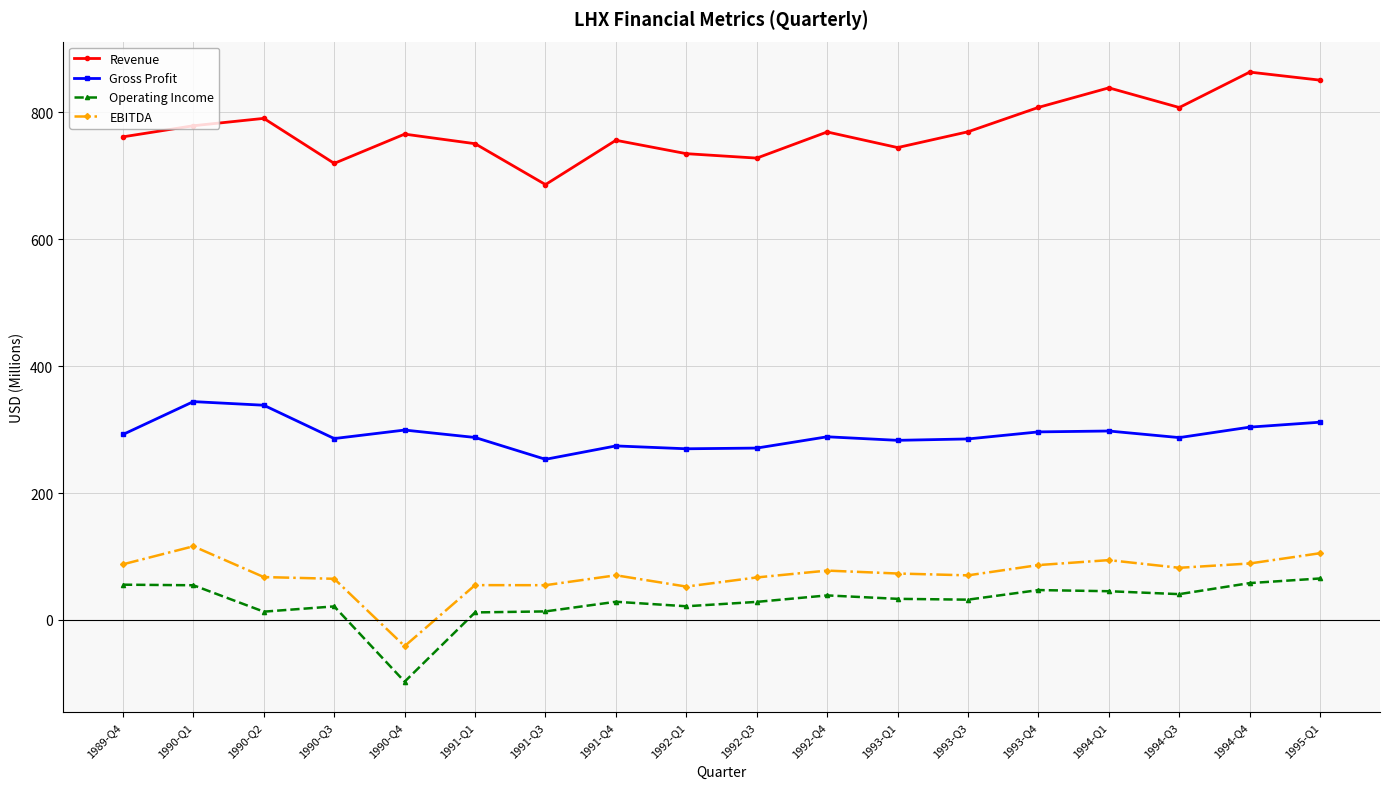

True or false: Operating Income and Gross Profit cross at least once.

False